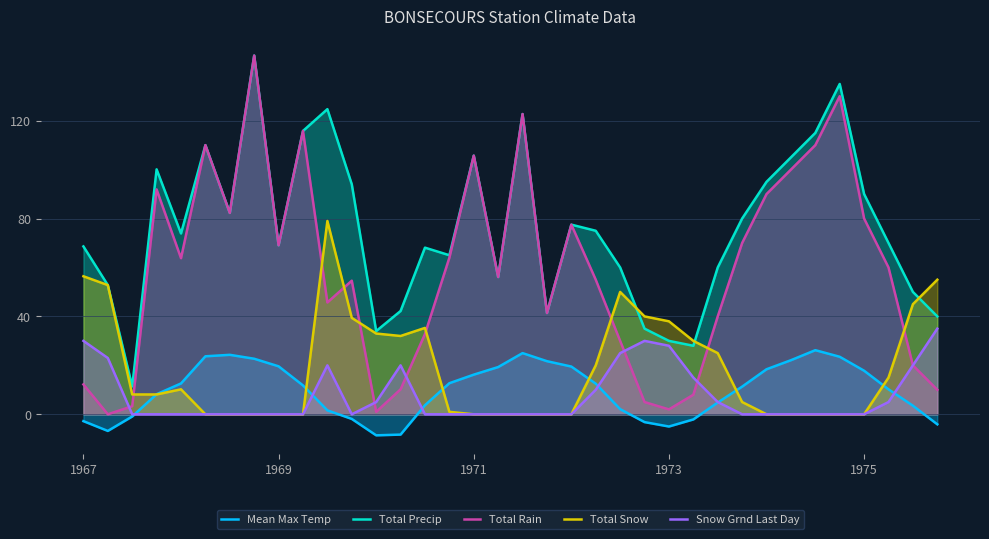

Is it true that Snow Grnd Last Day equals 0.0 at 29?

True